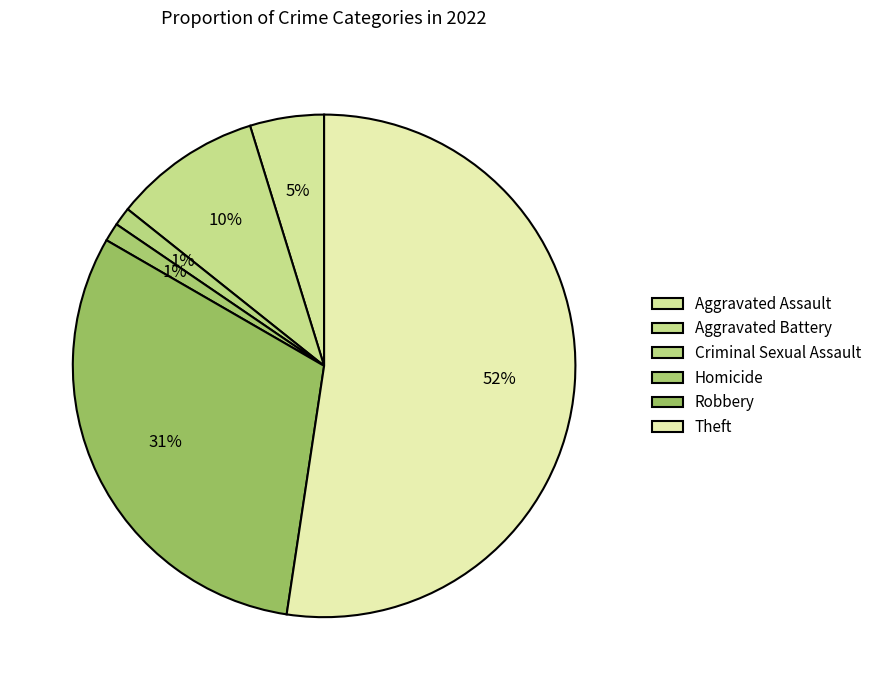

To the nearest percent, what is the combined percentage of Aggravated Assault and Robbery?

36%